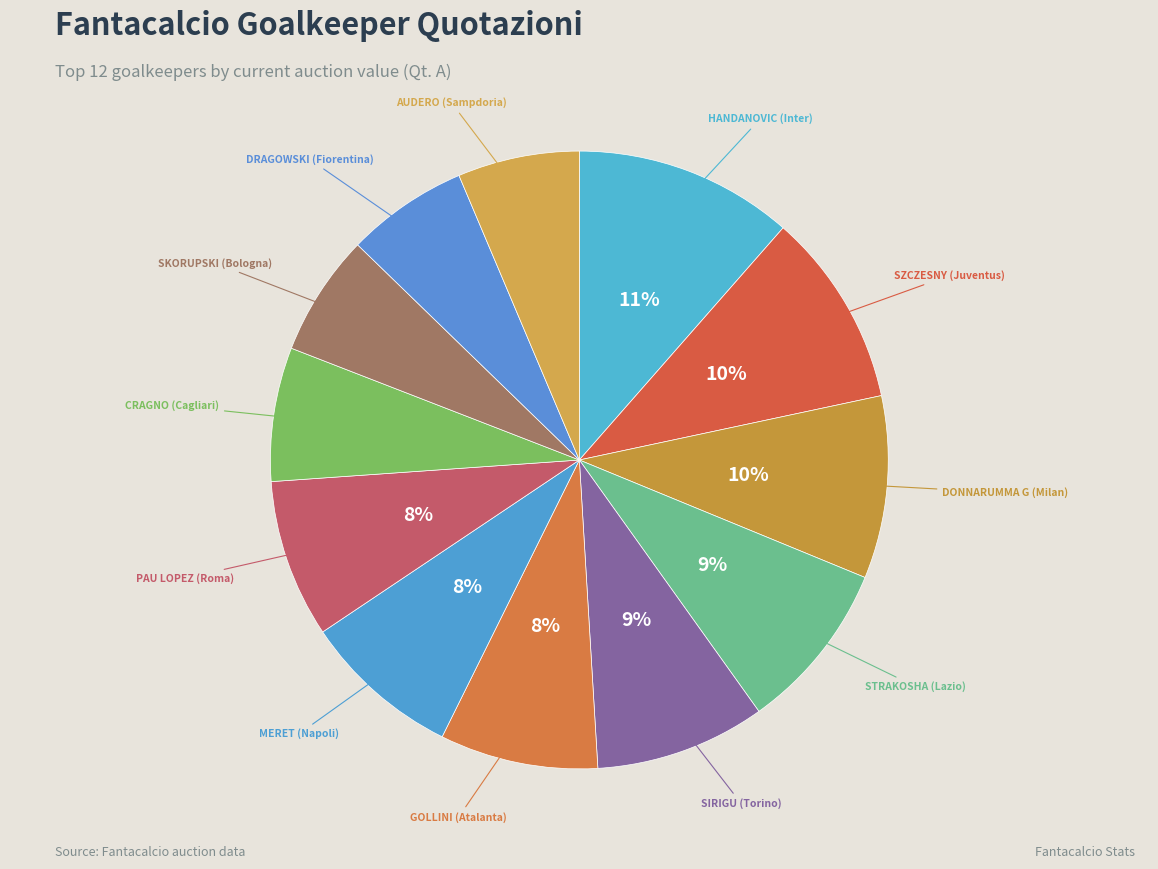

Which category has the smallest portion of the pie?

SKORUPSKI (Bologna)